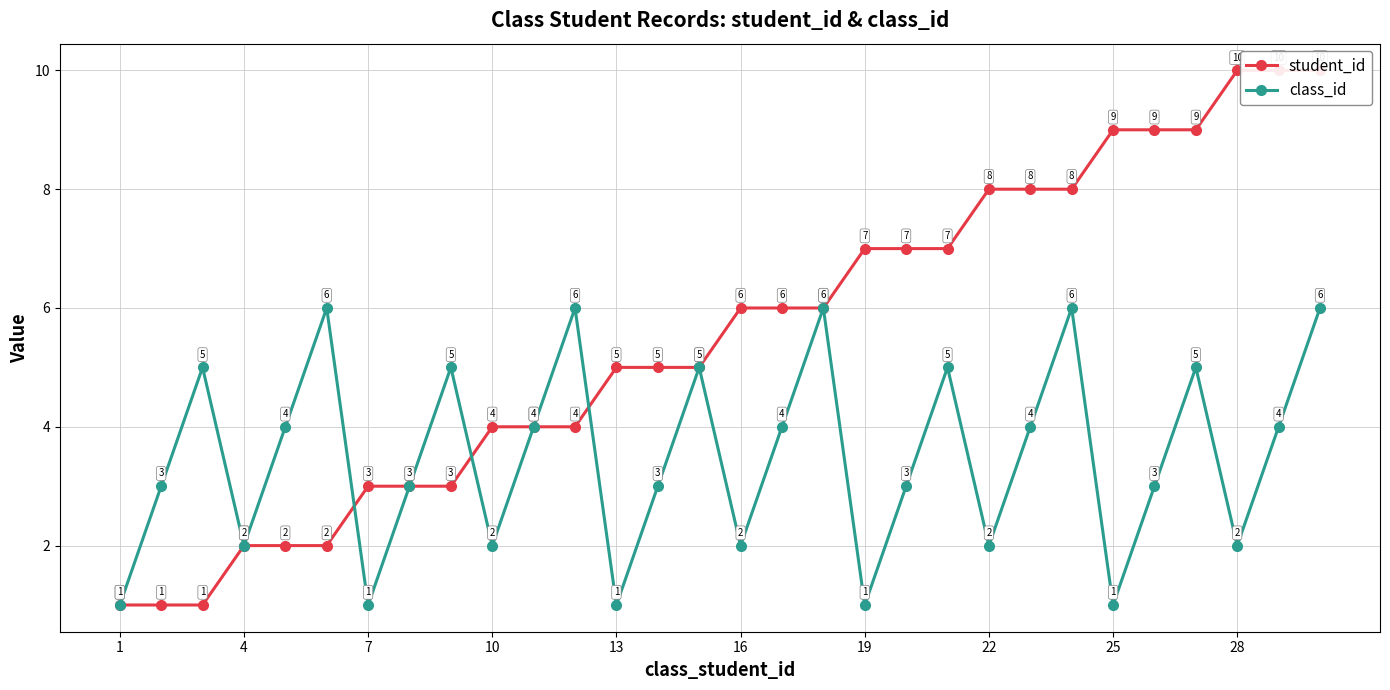

Reading right to left, list all the values displayed in this chart.

student_id: 10	10	10	9	9	9	8	8	8	7	7	7	6	6	6	5	5	5	4	4	4	3	3	3	2	2	2	1	1	1
class_id: 6	4	2	5	3	1	6	4	2	5	3	1	6	4	2	5	3	1	6	4	2	5	3	1	6	4	2	5	3	1